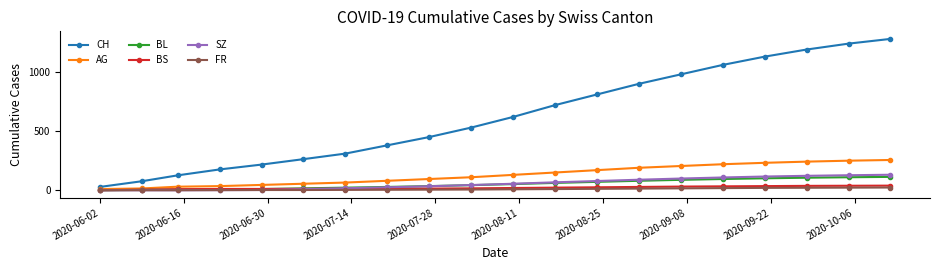

Which series has the largest total across all categories?

CH